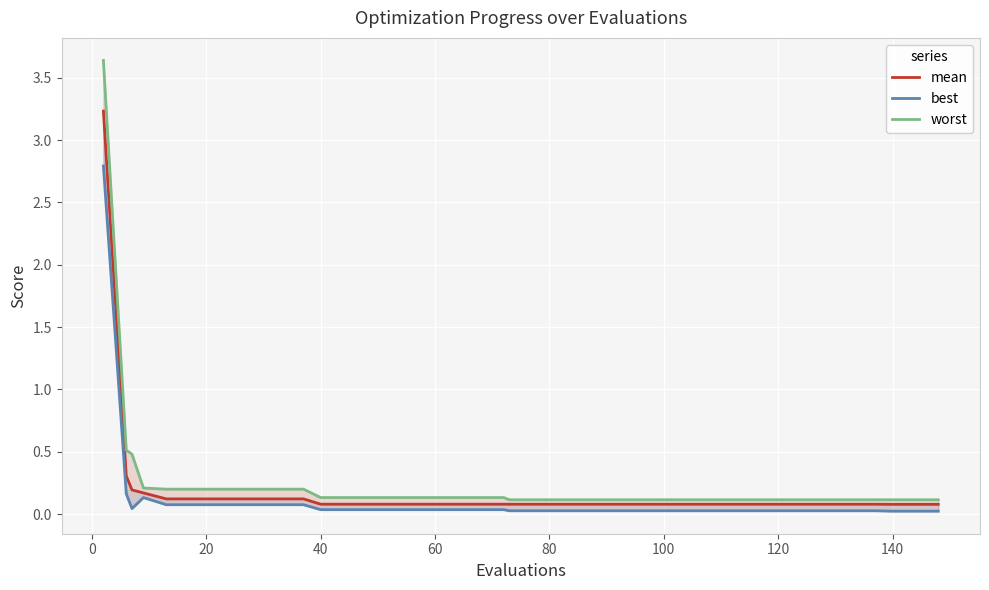

Rank the series by their average value, from lowest to highest.

best, mean, worst